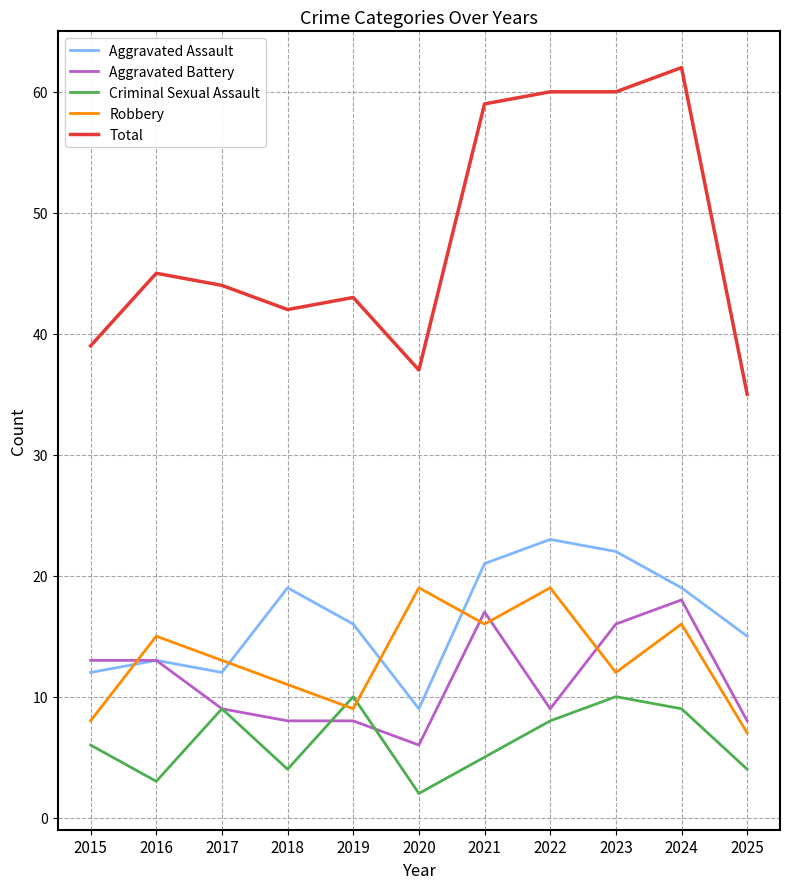

Reading right to left, transcribe all the data shown in this chart.

Aggravated Assault: 15	19	22	23	21	9	16	19	12	13	12
Aggravated Battery: 8	18	16	9	17	6	8	8	9	13	13
Criminal Sexual Assault: 4	9	10	8	5	2	10	4	9	3	6
Robbery: 7	16	12	19	16	19	9	11	13	15	8
Total: 35	62	60	60	59	37	43	42	44	45	39